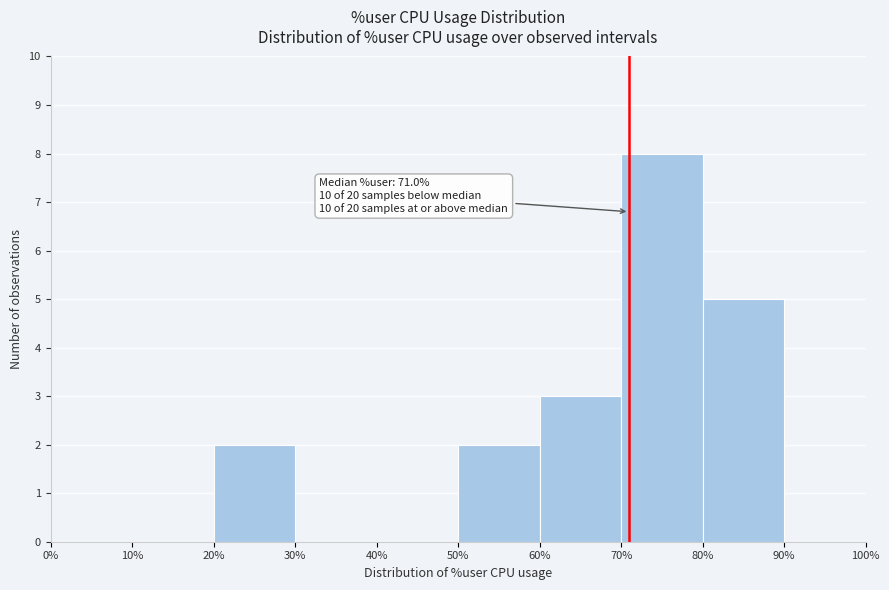

Over which range of the x-axis is the bar tallest?

70% to 80%